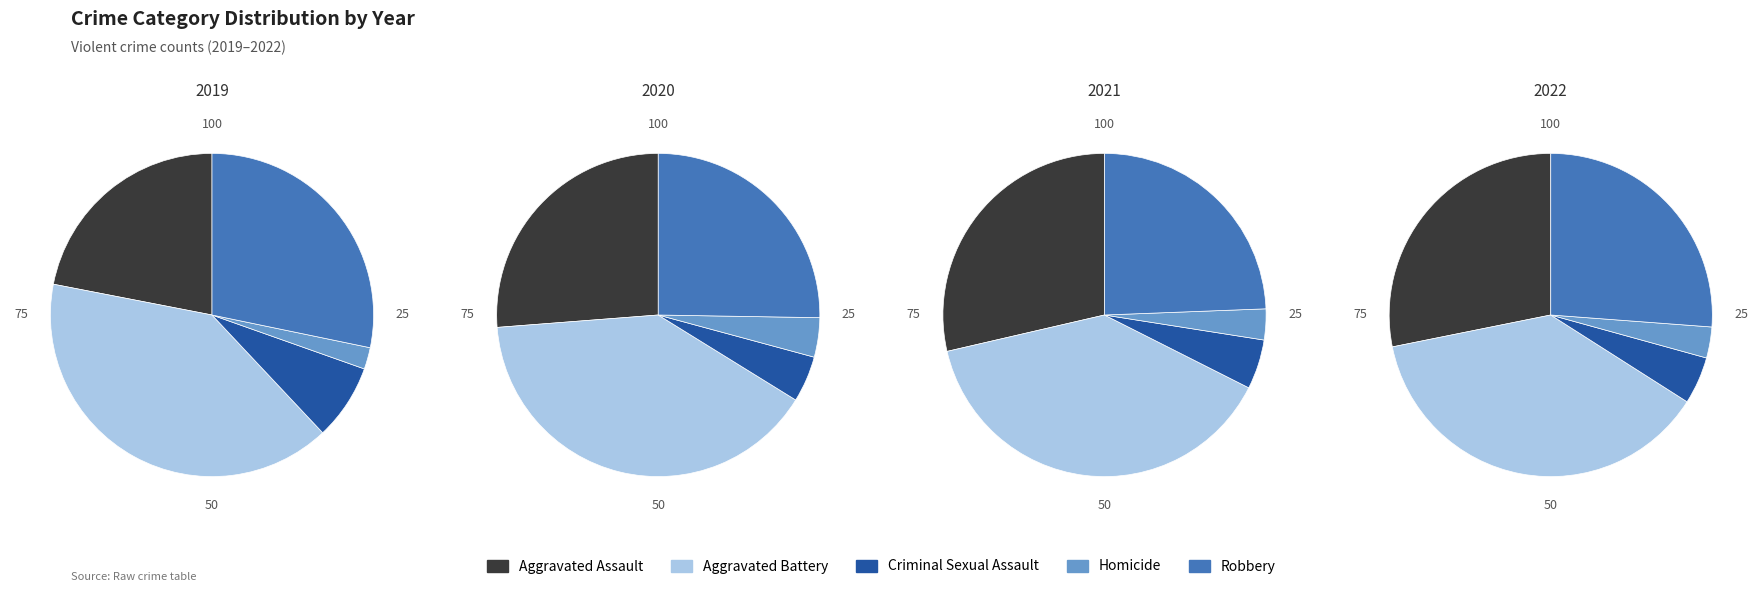

Does any single category account for the majority?

No